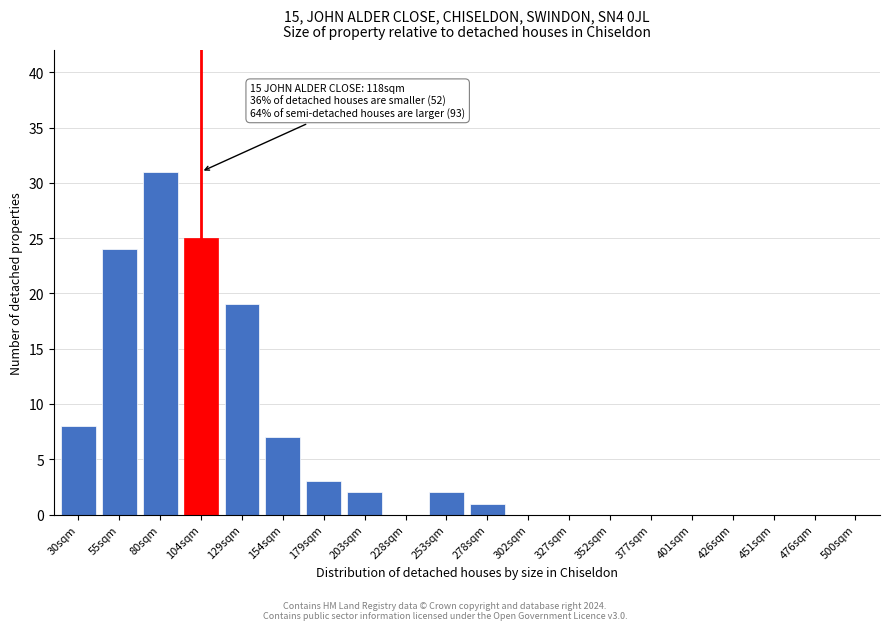

Reading left to right, what are all the values shown in this chart?

30sqm=8	55sqm=24	80sqm=31	104sqm=25	129sqm=19	154sqm=7	179sqm=3	203sqm=2	228sqm=0	253sqm=2	278sqm=1	302sqm=0	327sqm=0	352sqm=0	377sqm=0	401sqm=0	426sqm=0	451sqm=0	476sqm=0	500sqm=0